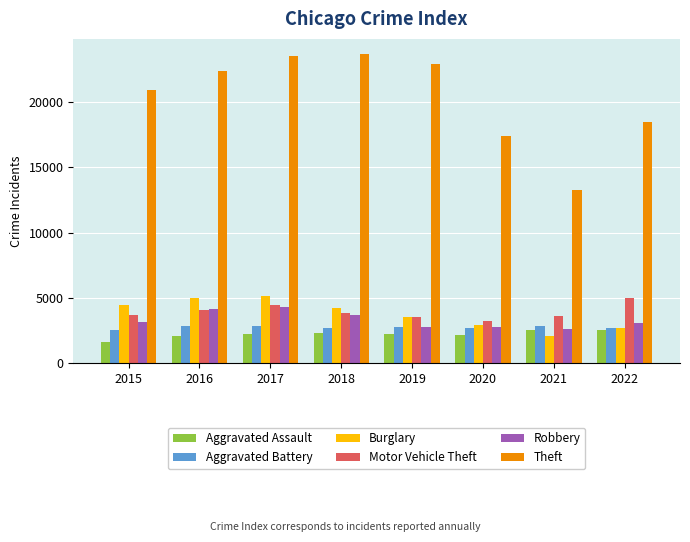

Is it true that Aggravated Assault equals 2300 at 2018?

True